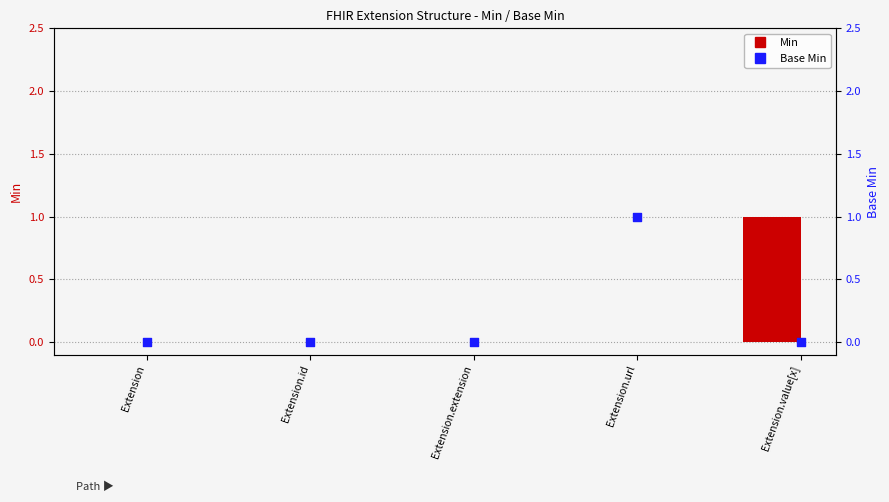

Which series has the widest spread of Y values?

Min